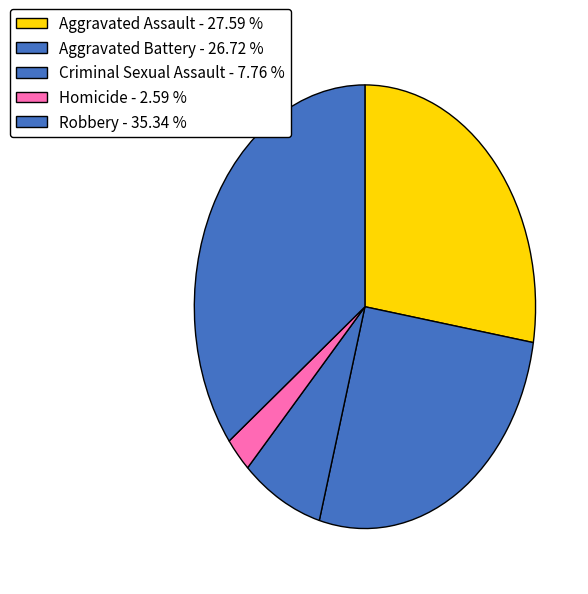

What percentage is the Robbery slice, to the nearest percent?

35%